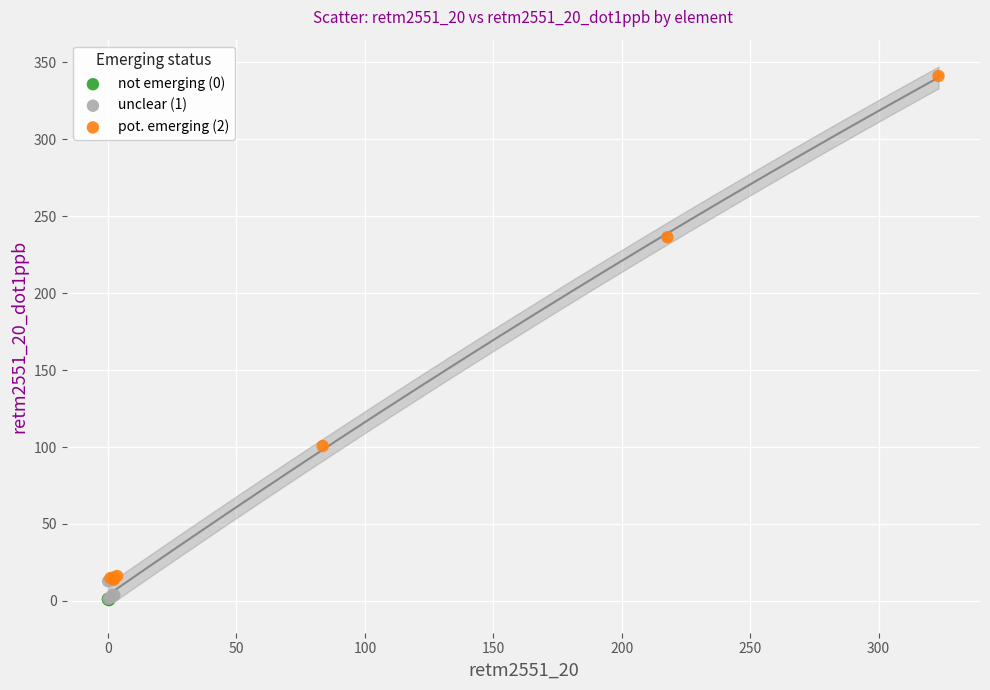

Which series reaches the maximum Y coordinate?

pot. emerging (2)